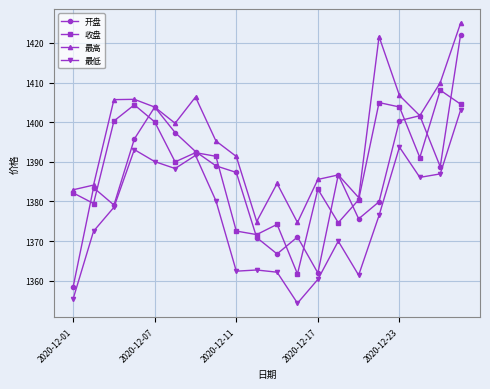

Which series has the largest total across all categories?

最高